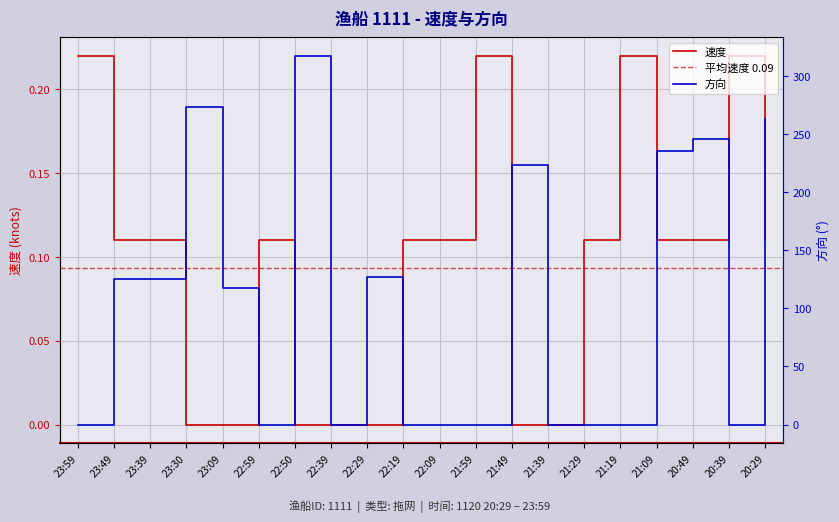

Where is the first local maximum for 速度?

22:59